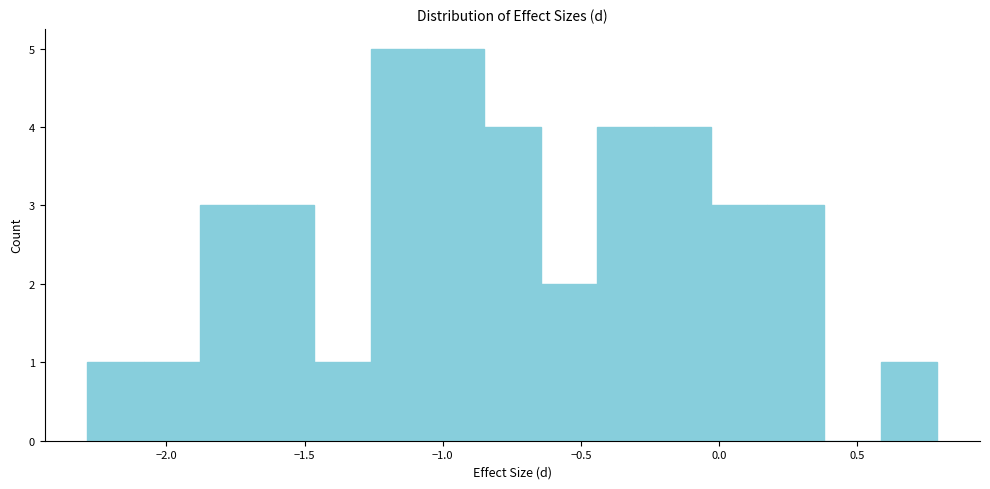

What is the height of the bar covering 0.15 to 0.40 on the x-axis? Neither the bar edges nor the heights are printed on the chart, so give them approximately, as read against the axes.

3